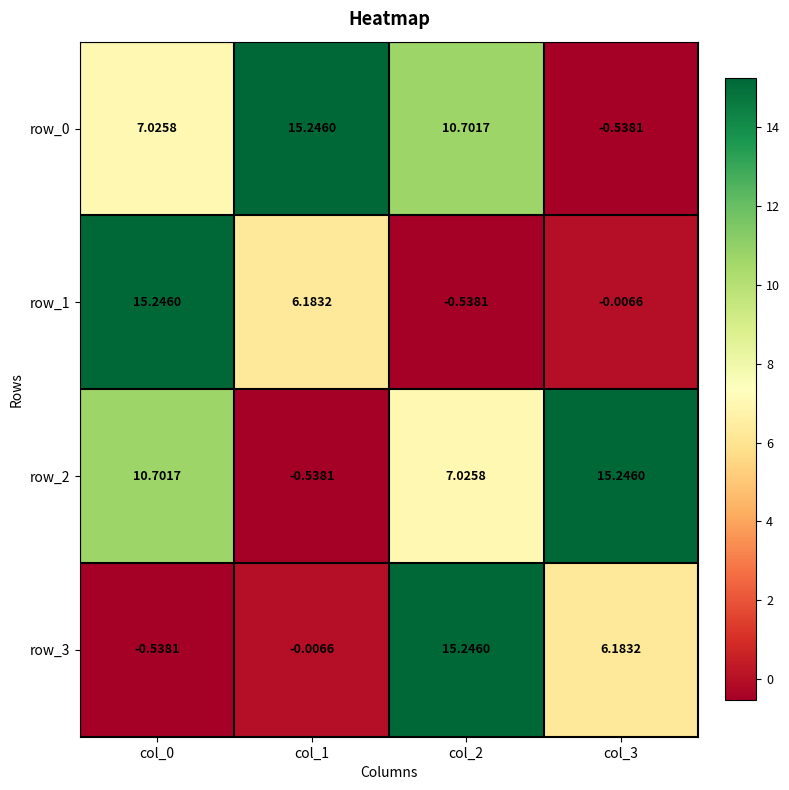

How many negative values does the row_1 series have?

2